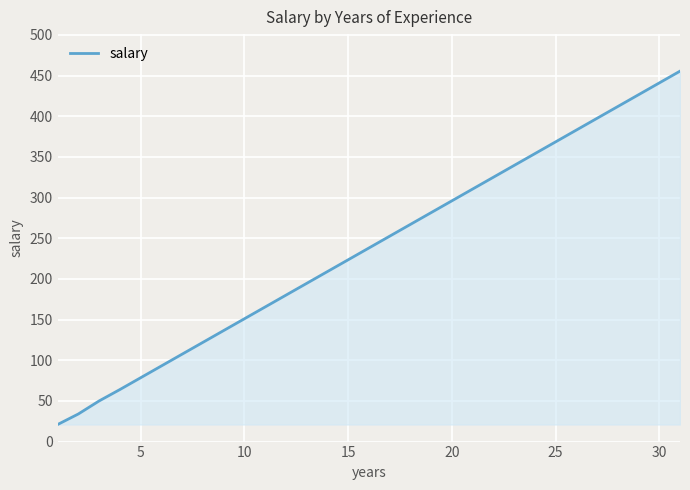

What is the difference between the maximum and minimum values?

434.5